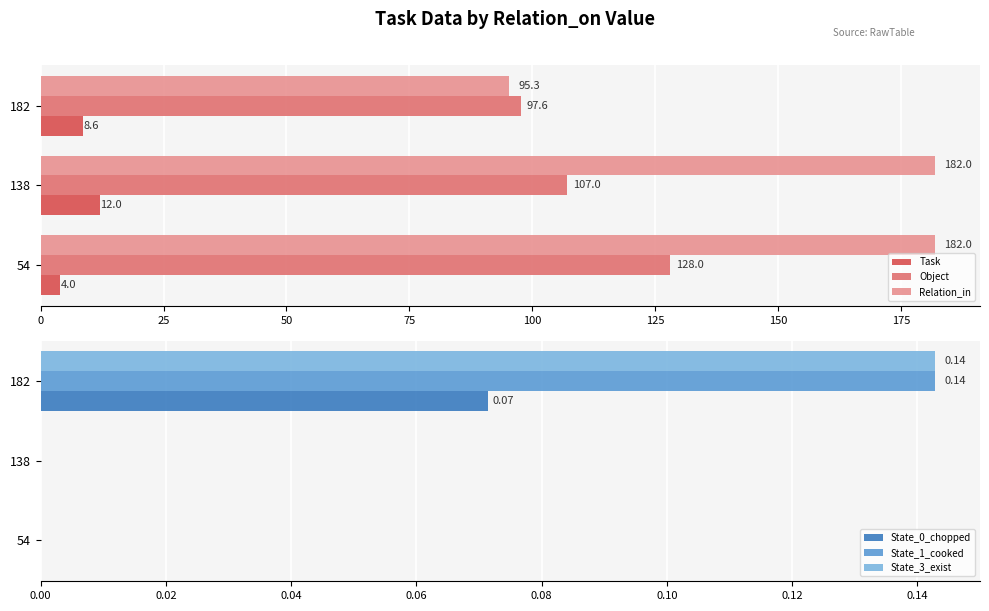

True or false: State_3_exist has a value of 0.0 at 25.

True